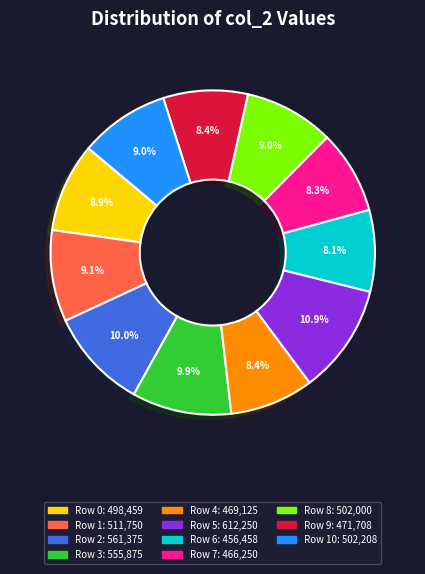

Does any single category account for the majority?

No